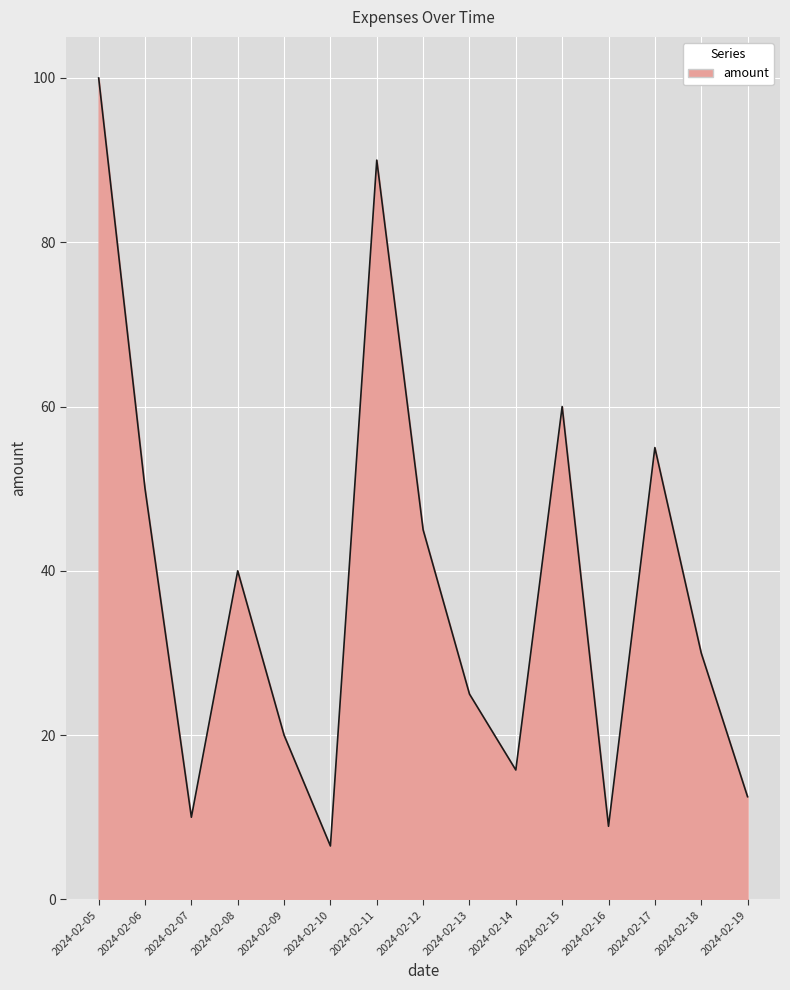

Count the number of data series in this chart.

1